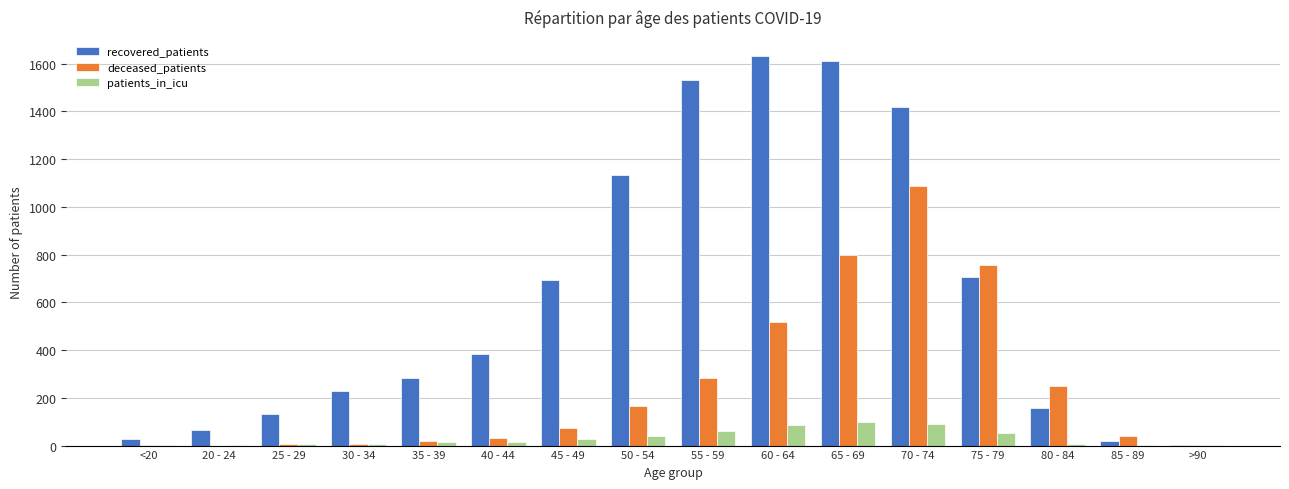

Which series changed the most between 45 - 49 and 55 - 59?

recovered_patients